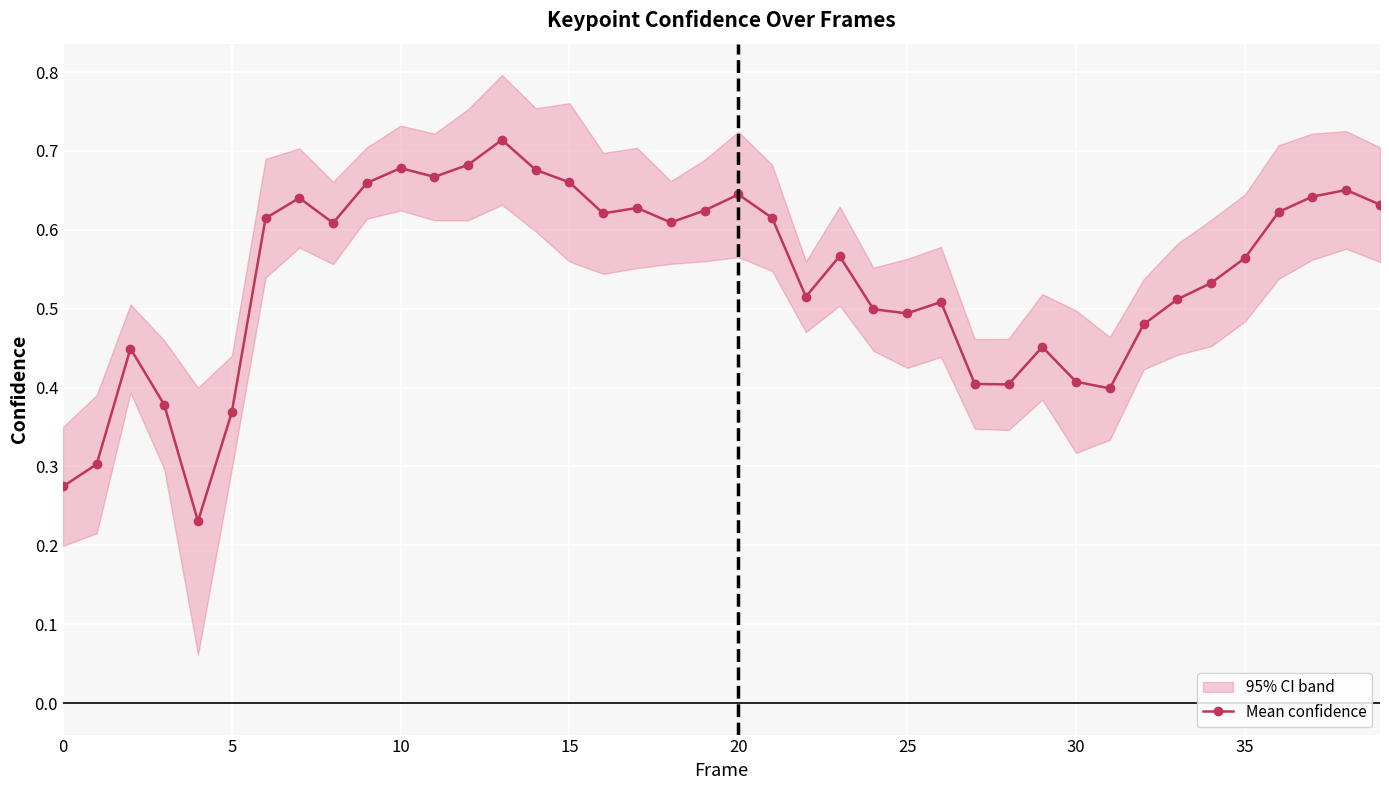

What is the approximate value at 22?

0.5